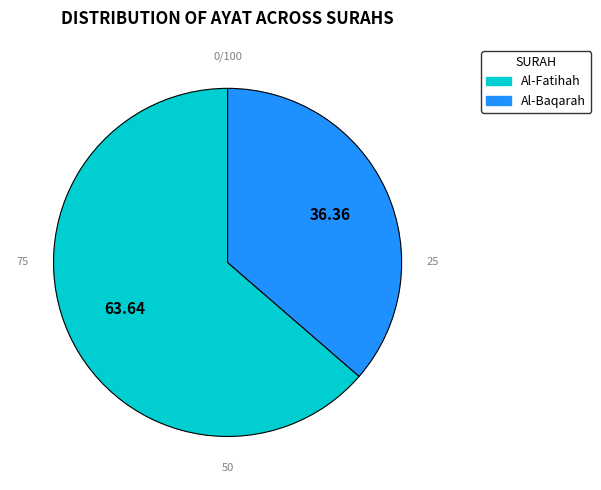

The Al-Baqarah slice represents 30% of the pie. True or false?

False